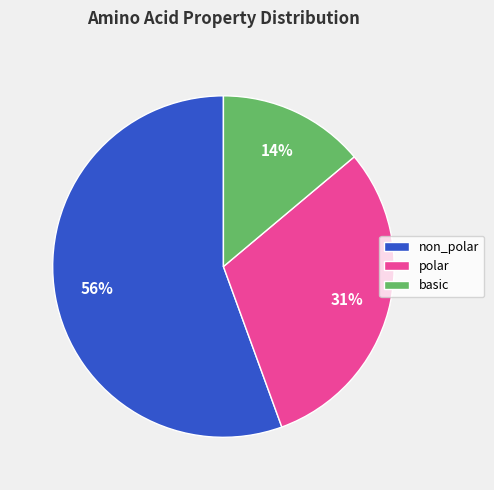

How many slices are in this pie chart?

3